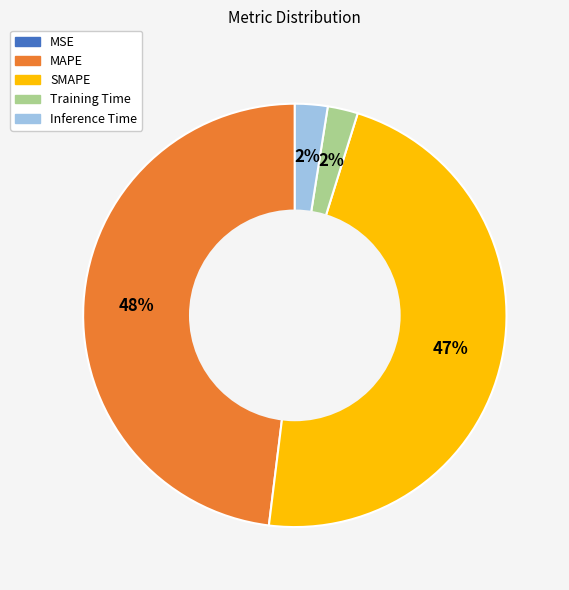

To the nearest percent, what is the average slice percentage?

20%